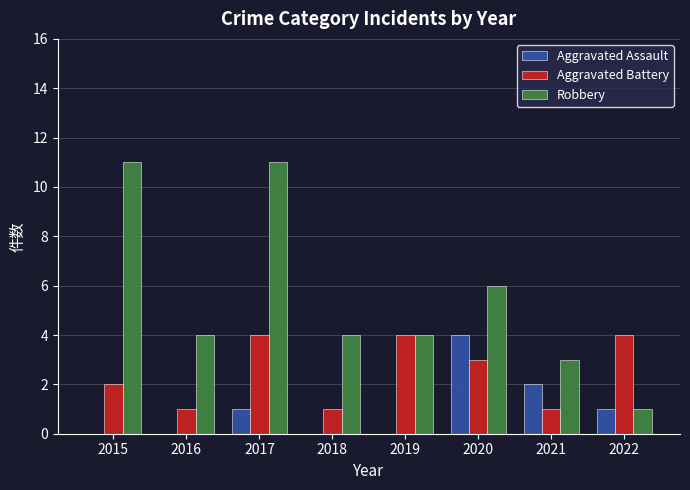

What is the maximum value for Aggravated Battery?

4